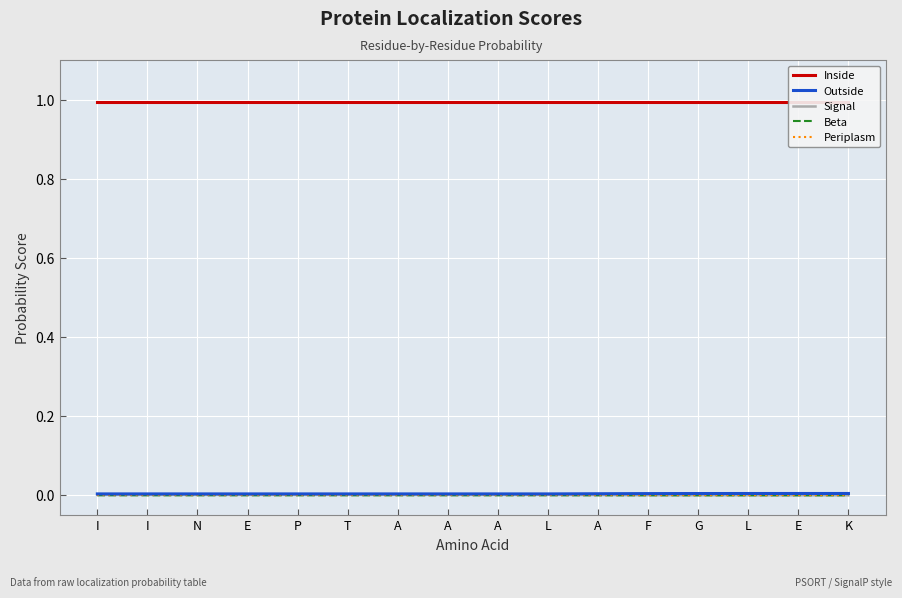

True or false: Periplasm and Inside intersect in this chart.

False